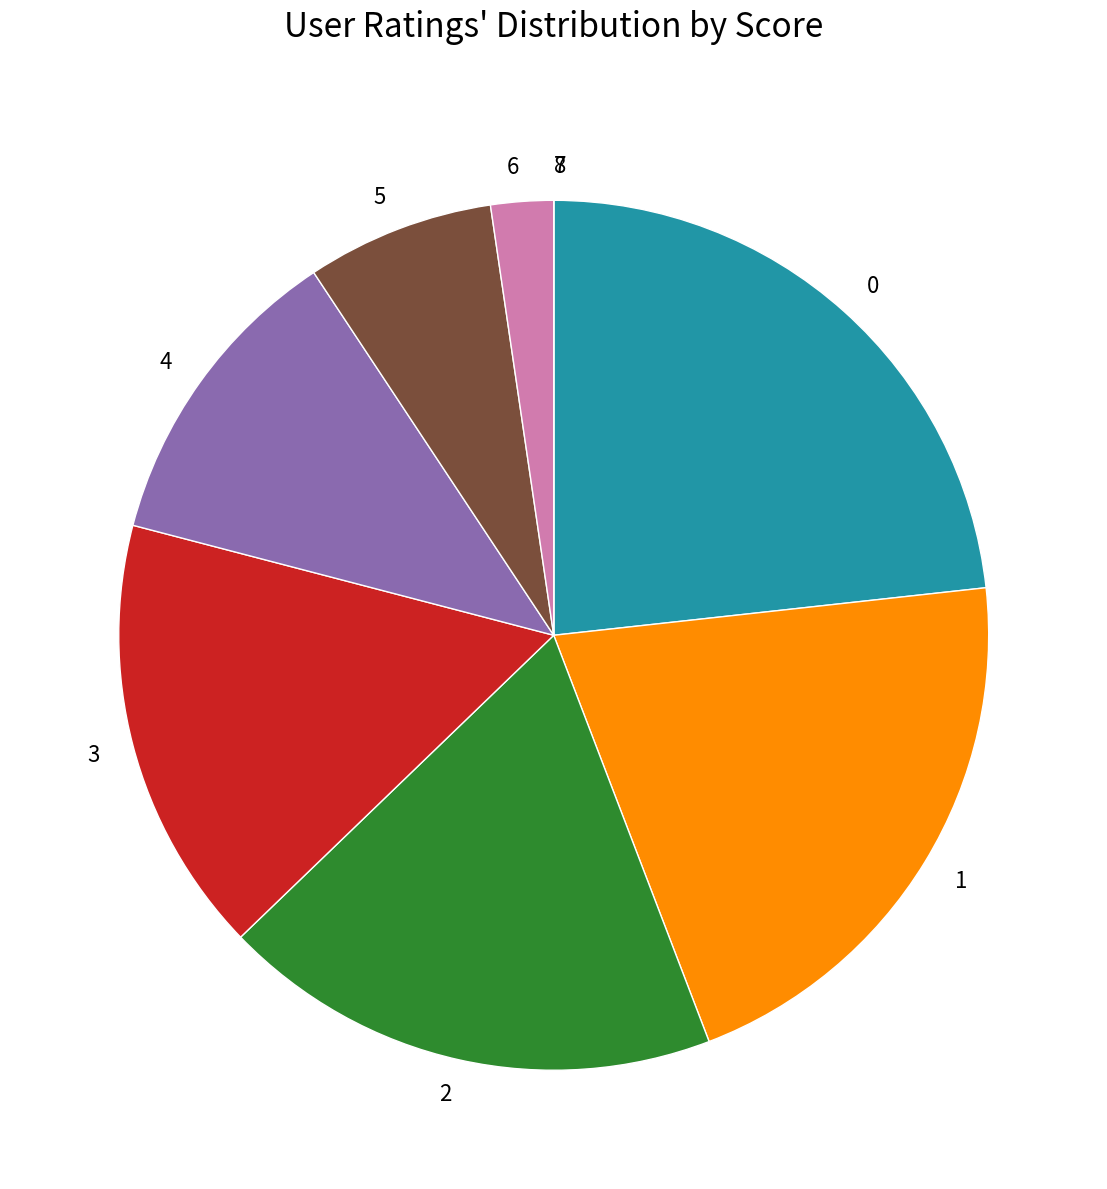

Approximately how many times larger is the value at 2 compared to 3?

1.1